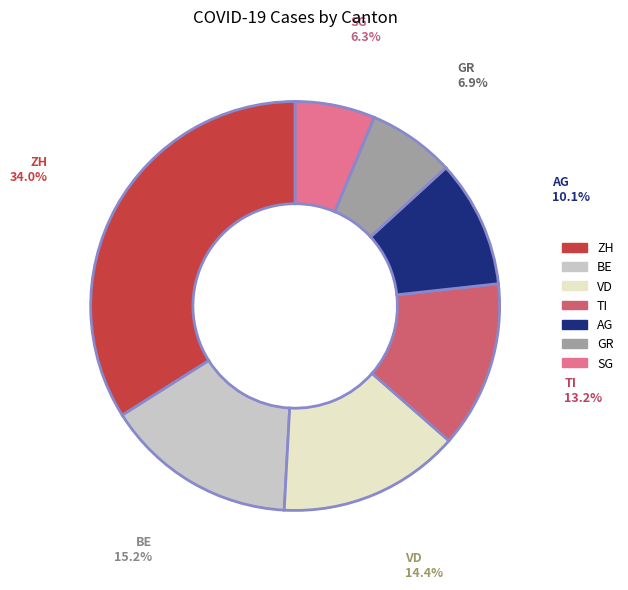

Is there any slice that represents more than half of the pie?

No